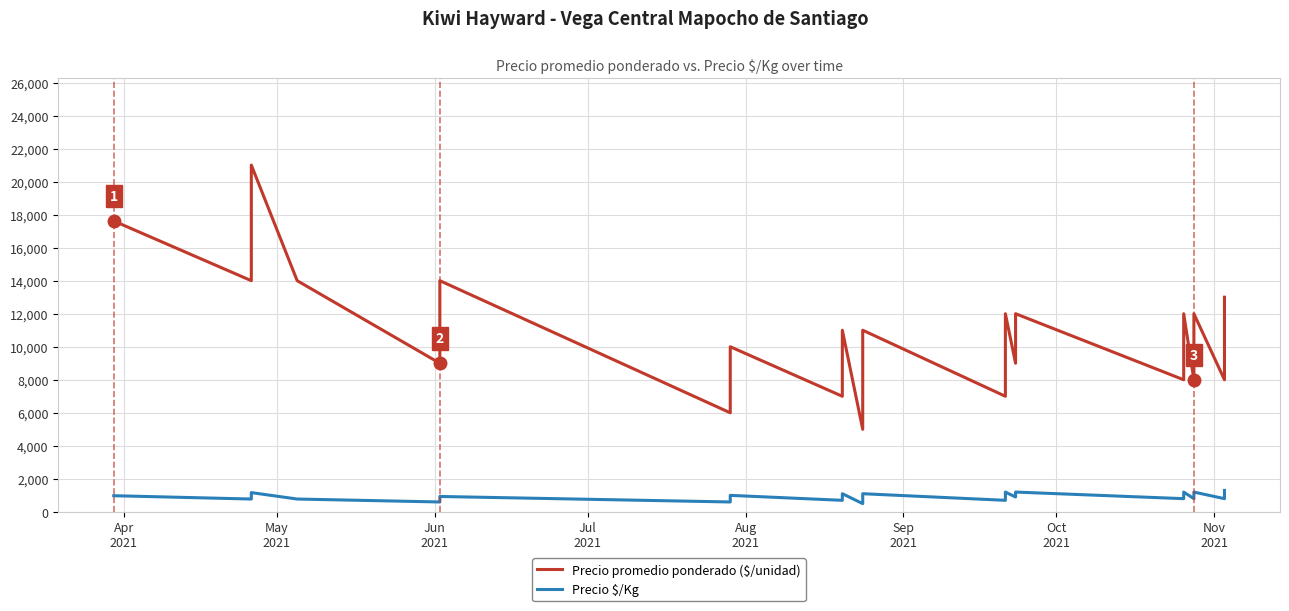

True or false: Precio promedio ponderado ($/unidad) and Precio $/Kg cross at least once.

False